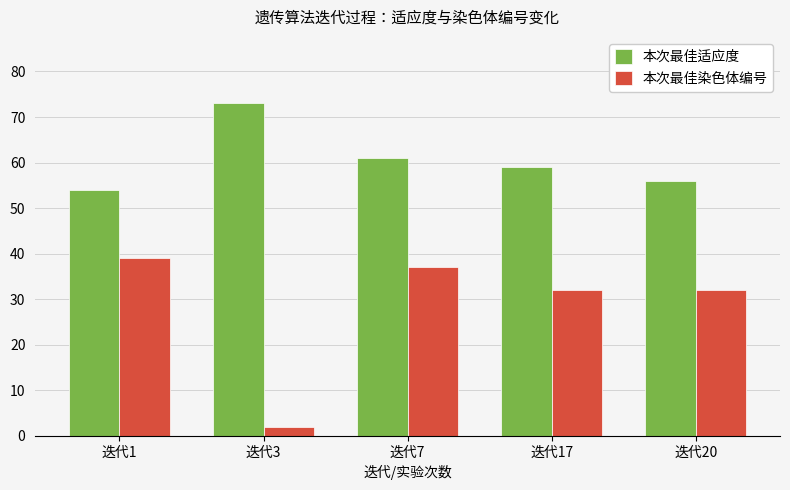

Is it true that 本次最佳染色体编号 equals 32 at 迭代20?

True